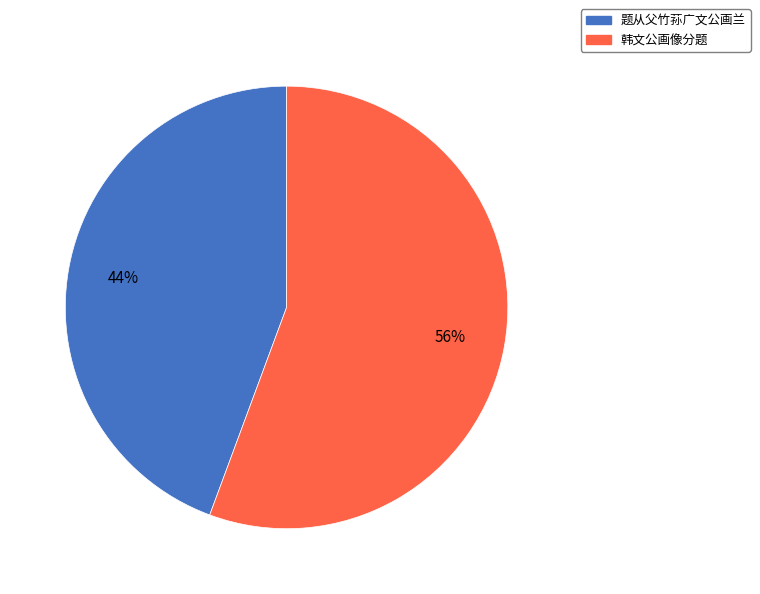

Between 韩文公画像分题 and 题从父竹荪广文公画兰, which is larger?

韩文公画像分题